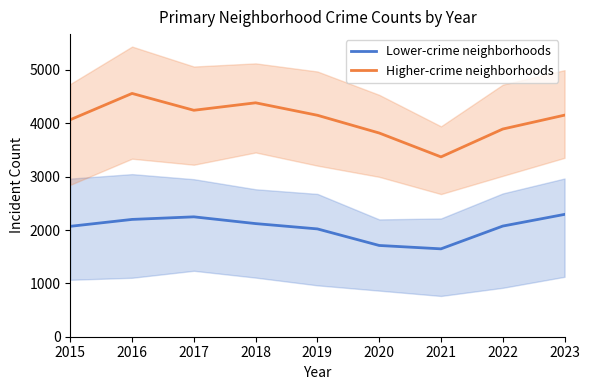

At how many categories does at least one series exceed 4437?

1